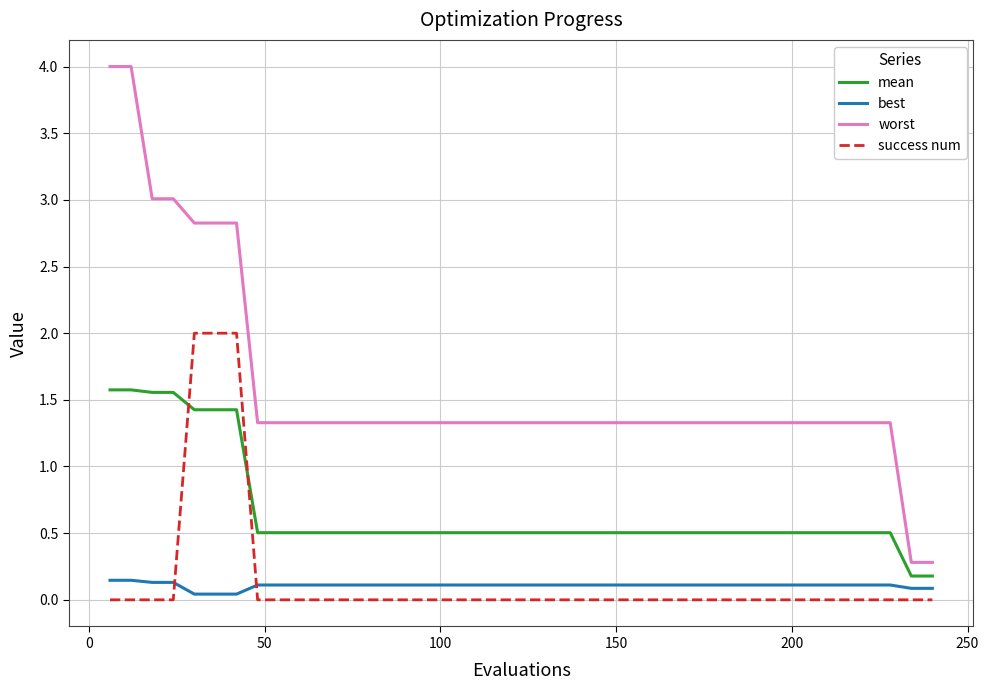

Which series has the largest range (max minus min)?

worst